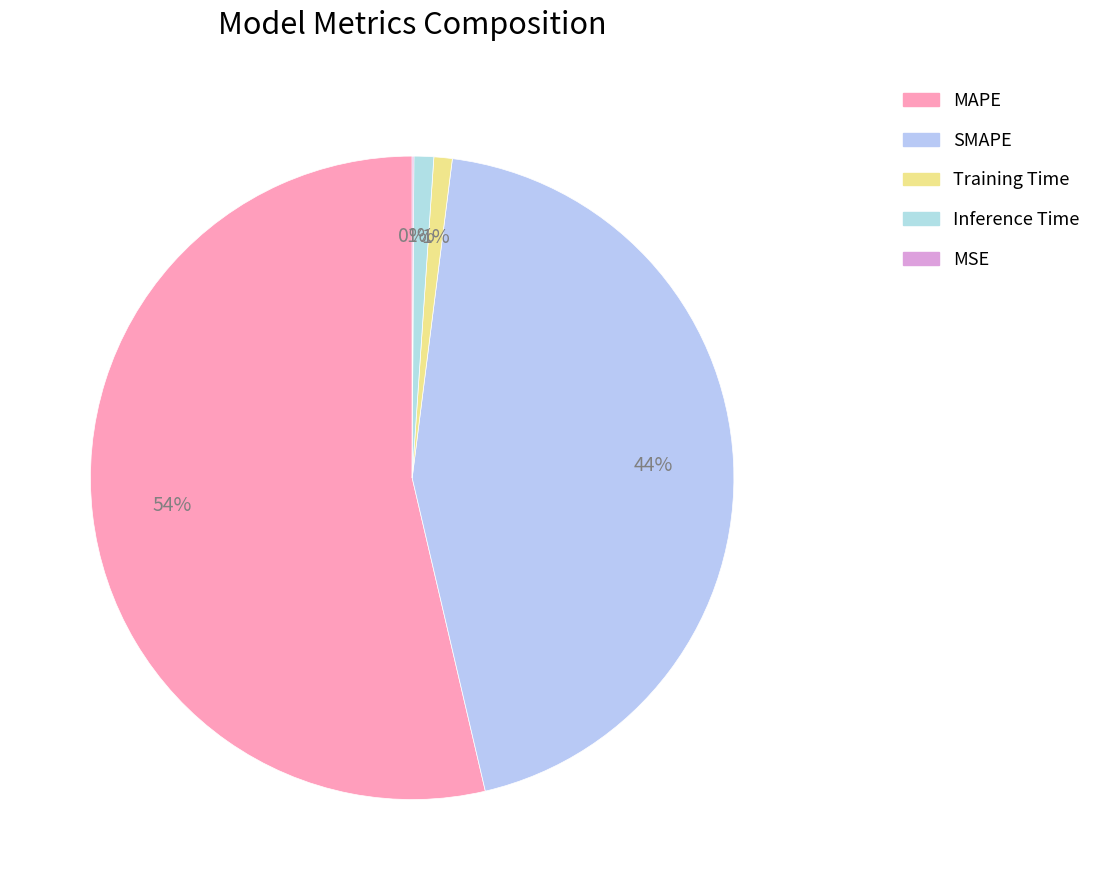

The Training Time slice represents 7% of the pie. True or false?

False